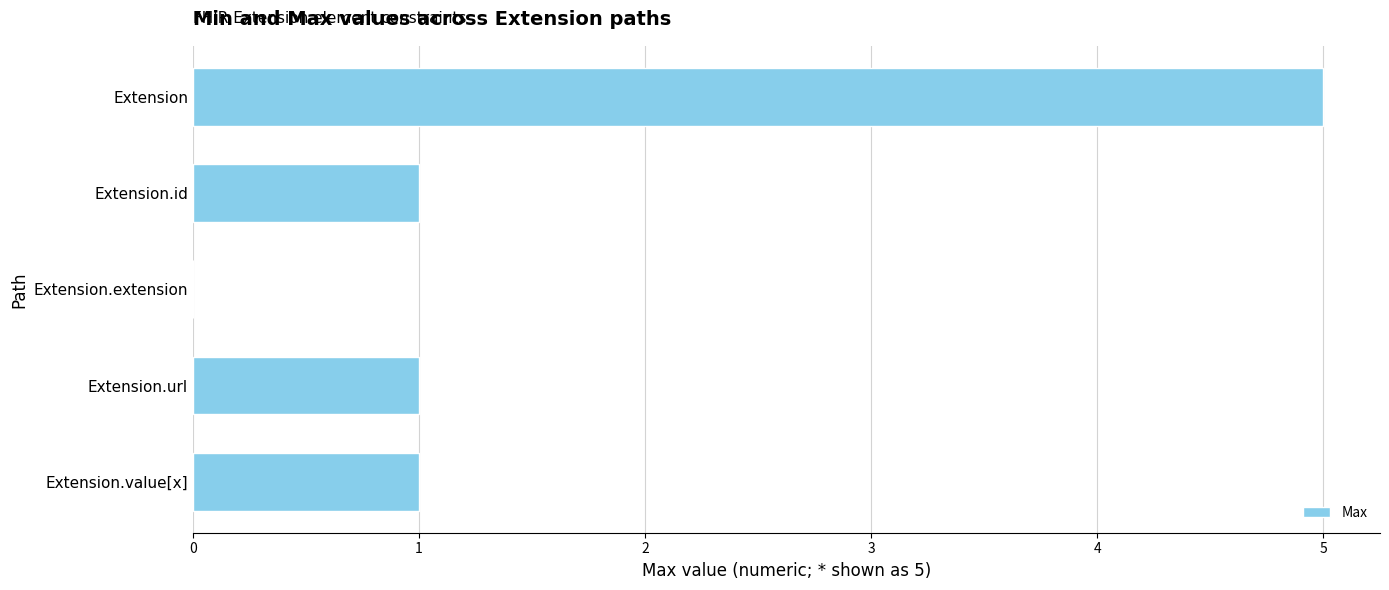

How many categories are shown in the chart?

5